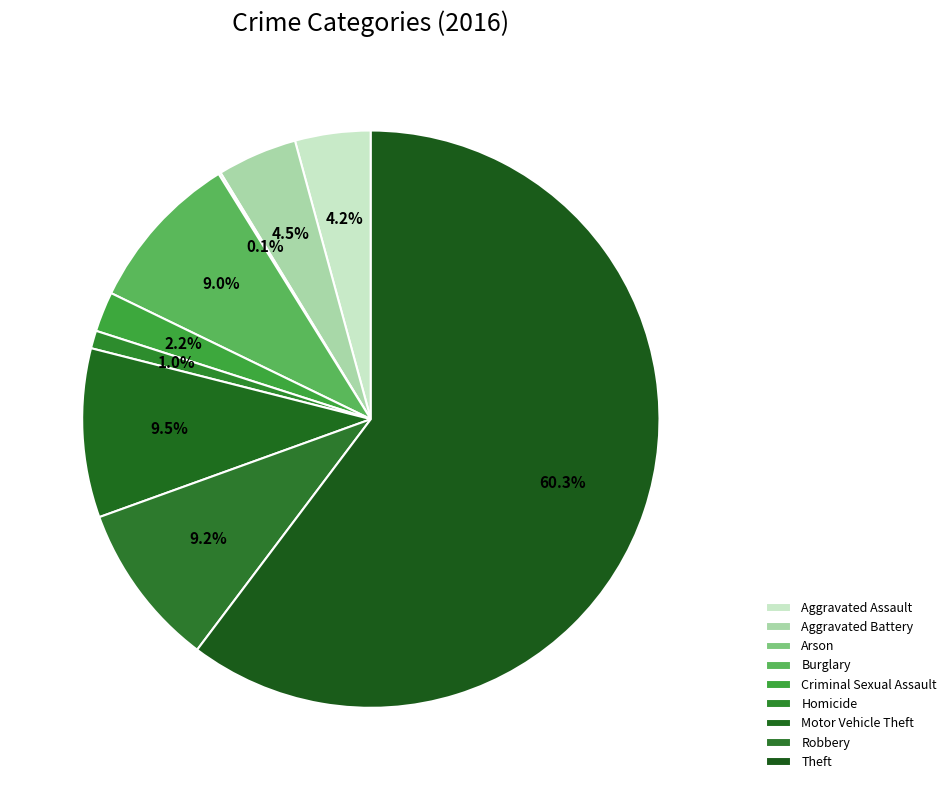

What is the largest slice in the pie chart?

Theft